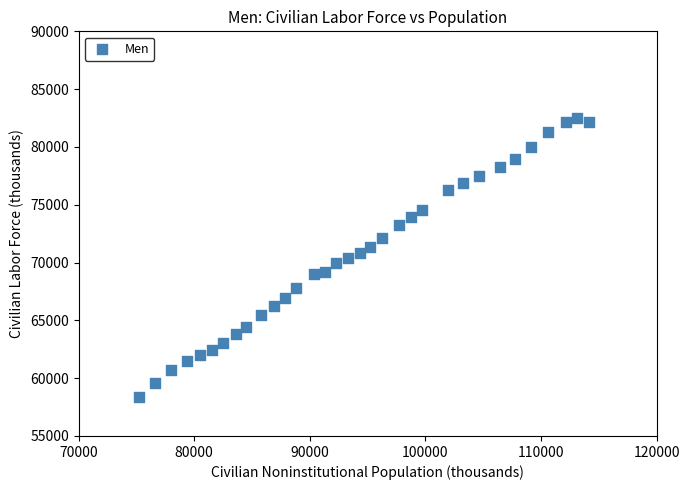

How many data points are displayed?

33